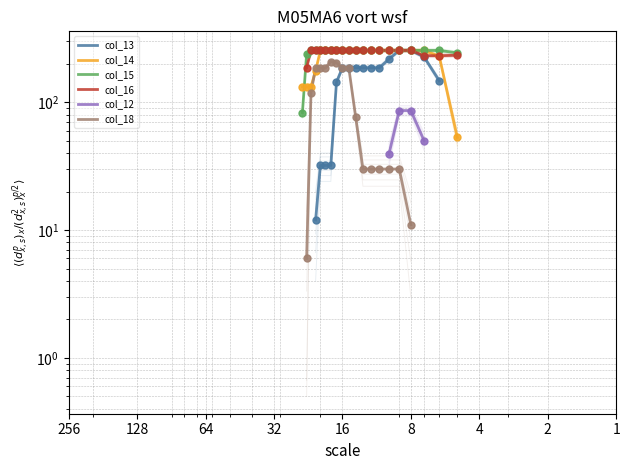

True or false: col_18 and col_16 intersect in this chart.

False